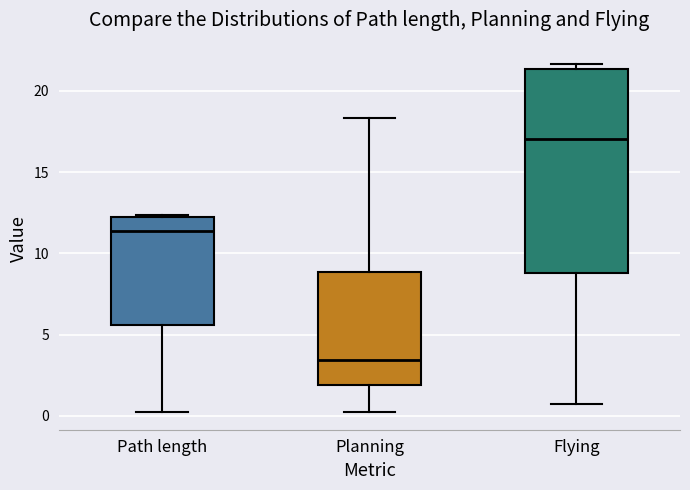

Where is the lower edge of the box for Path length on the y-axis? The values are not printed on the chart, so give them approximately, as read against the axis.

5.5